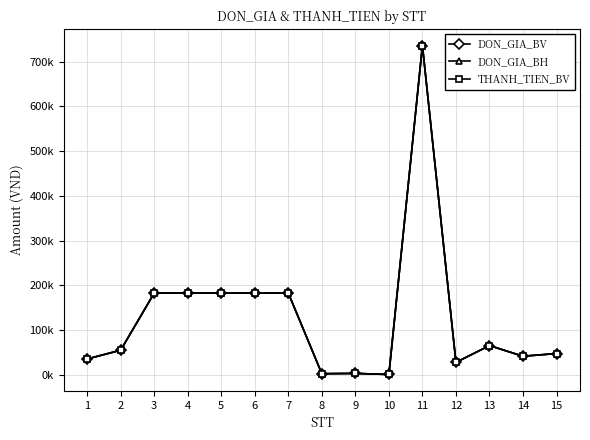

Is this an area chart (filled region under the line)?

No